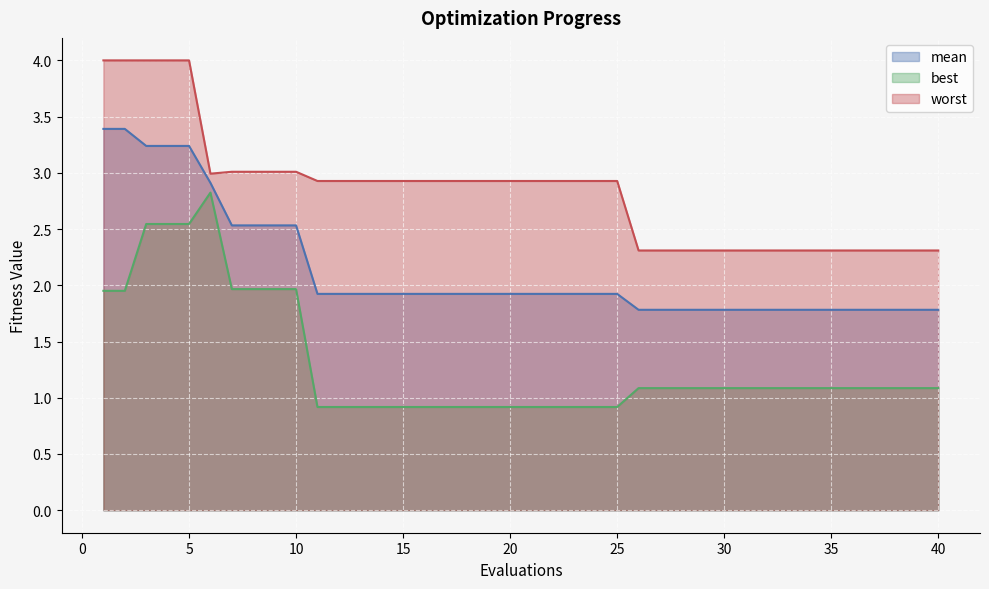

True or false: best and worst cross at least once.

False